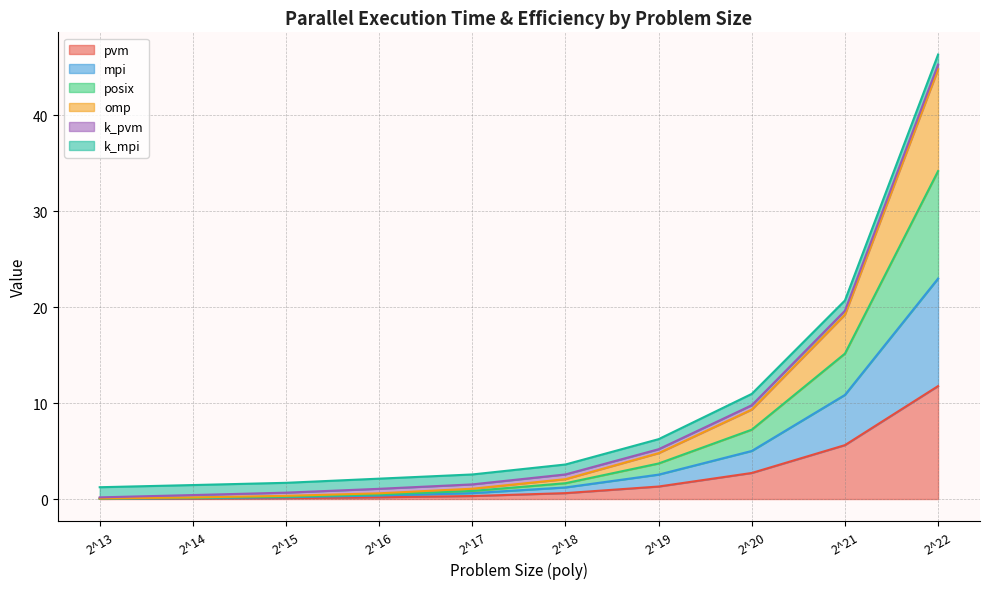

Is it true that mpi equals 3.1 at 2^20?

False